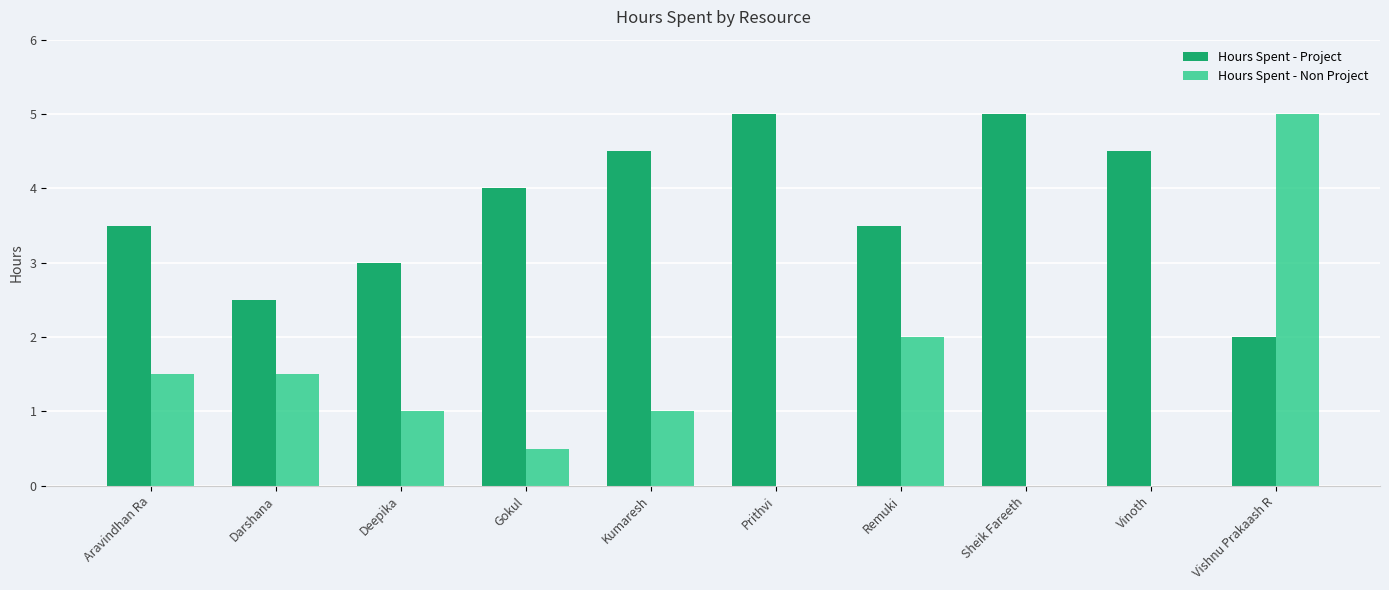

Are the bars horizontal?

No